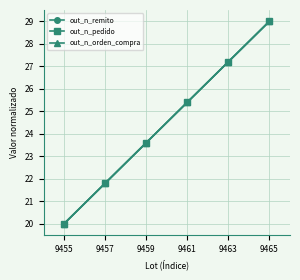

Where is out_n_orden_compra nearest to the value 24?

9459